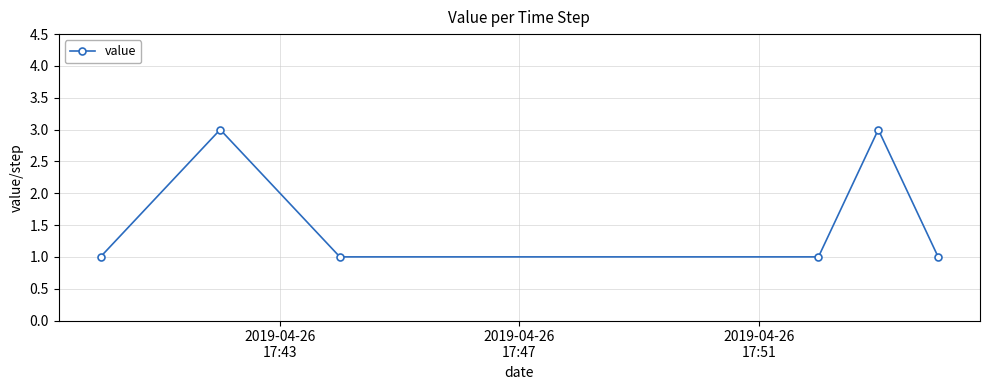

What is the greatest value displayed?

3